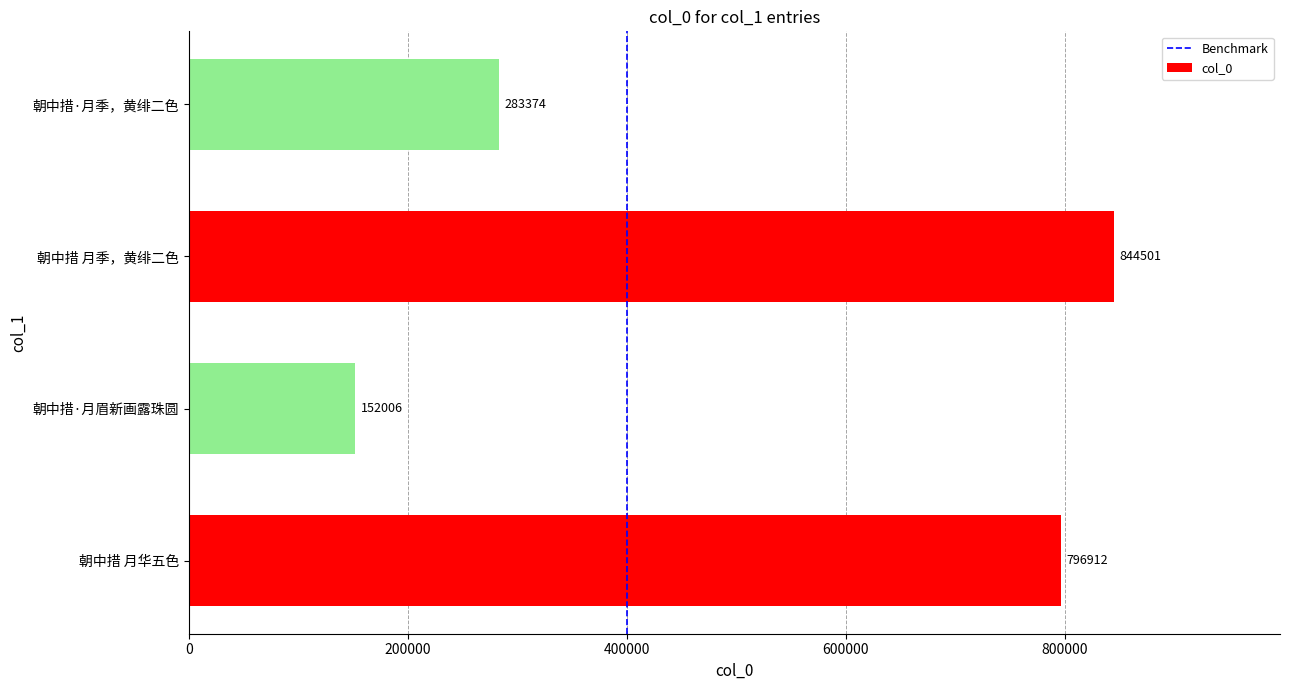

At which category does the chart reach its minimum across all series?

朝中措·月眉新画露珠圆